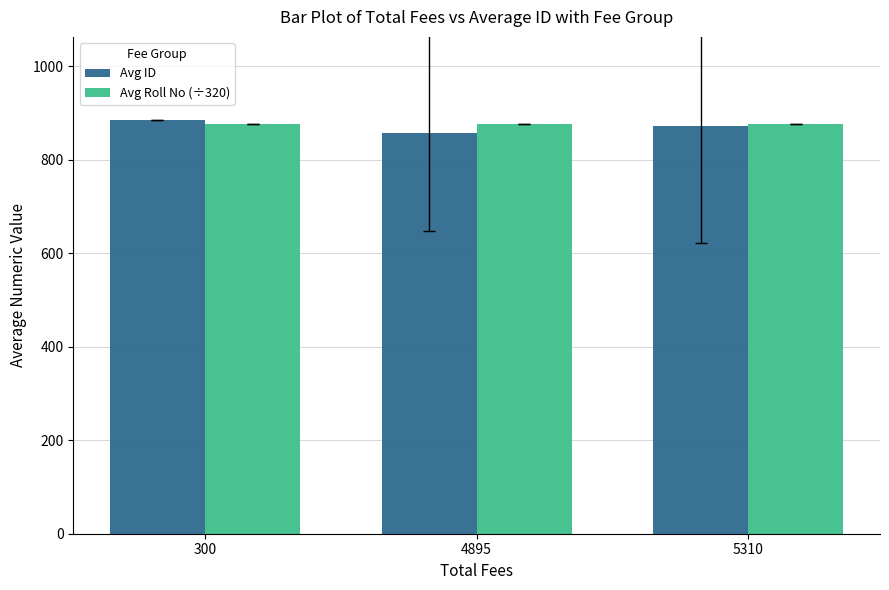

What is the total value across all series at 4895?

1734.8